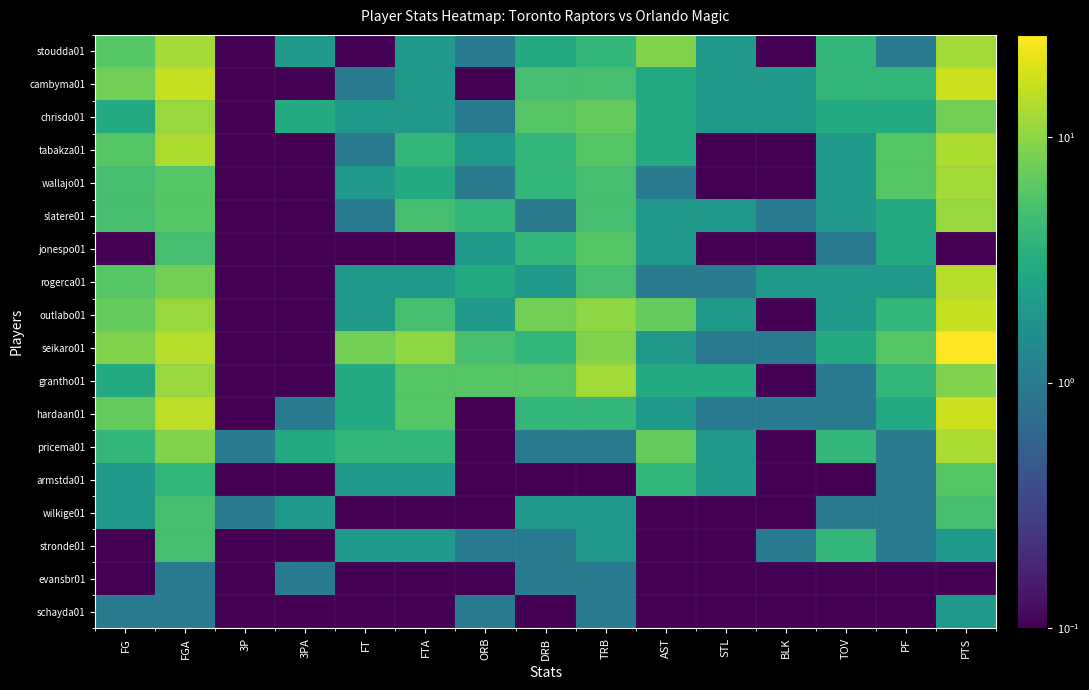

Rank the series by their maximum value, from highest to lowest.

seikaro01, cambyma01, hardaan01, outlabo01, rogerca01, tabakza01, pricema01, stoudda01, wallajo01, grantho01, chrisdo01, slatere01, jonespo01, armstda01, wilkige01, stronde01, schayda01, evansbr01